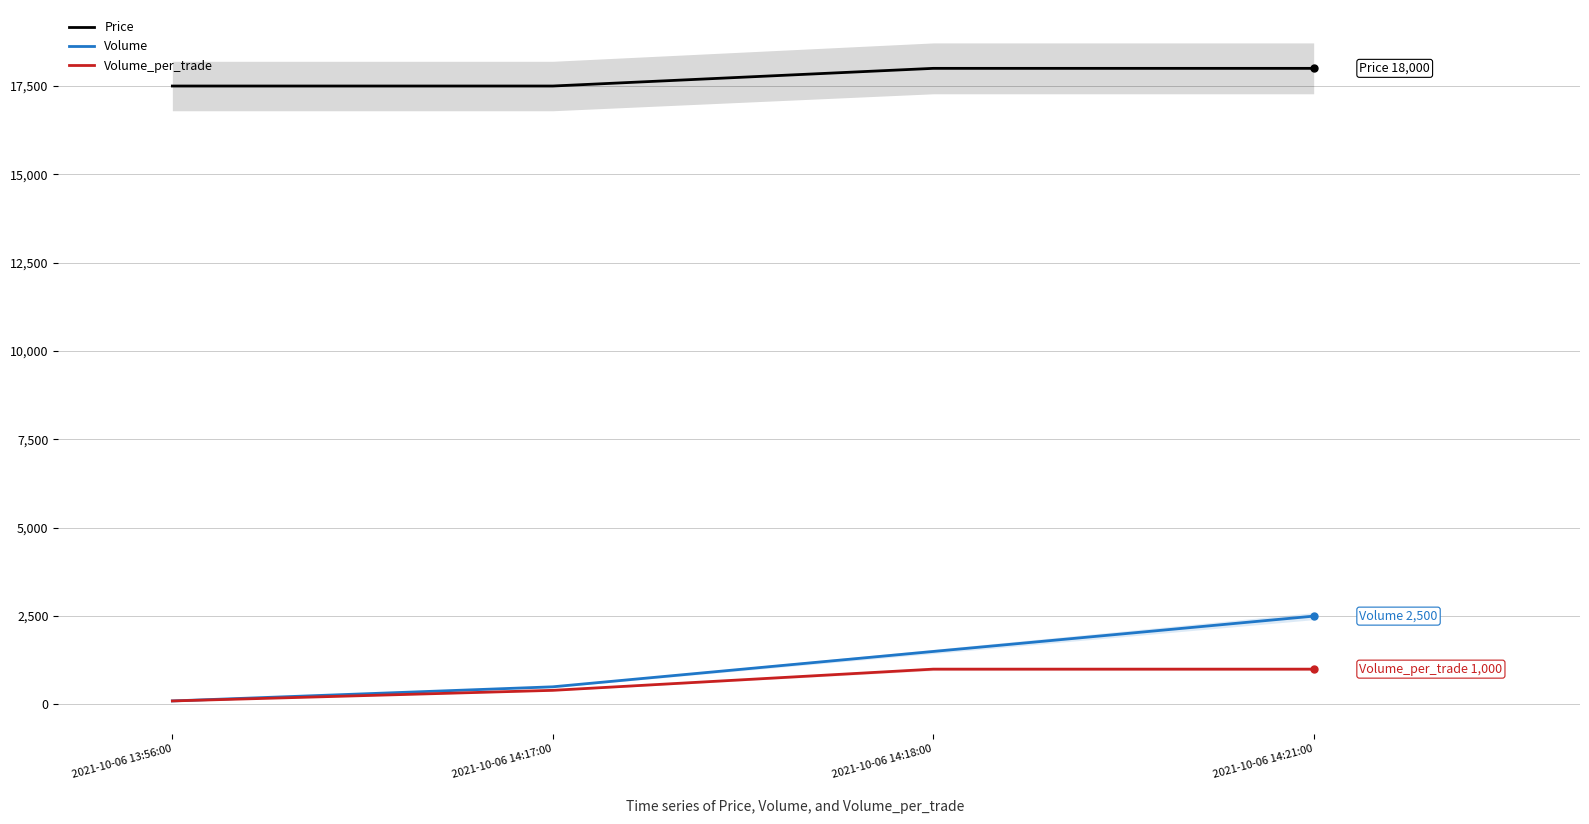

What value does the Volume_per_trade series have at 2021-10-06 14:17:00?

400